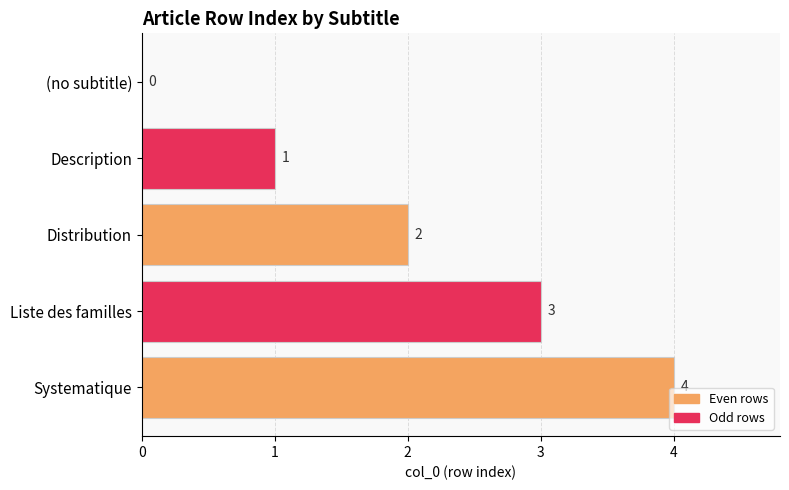

What is the ratio of the value at Systematique to the value at Distribution?

2.0